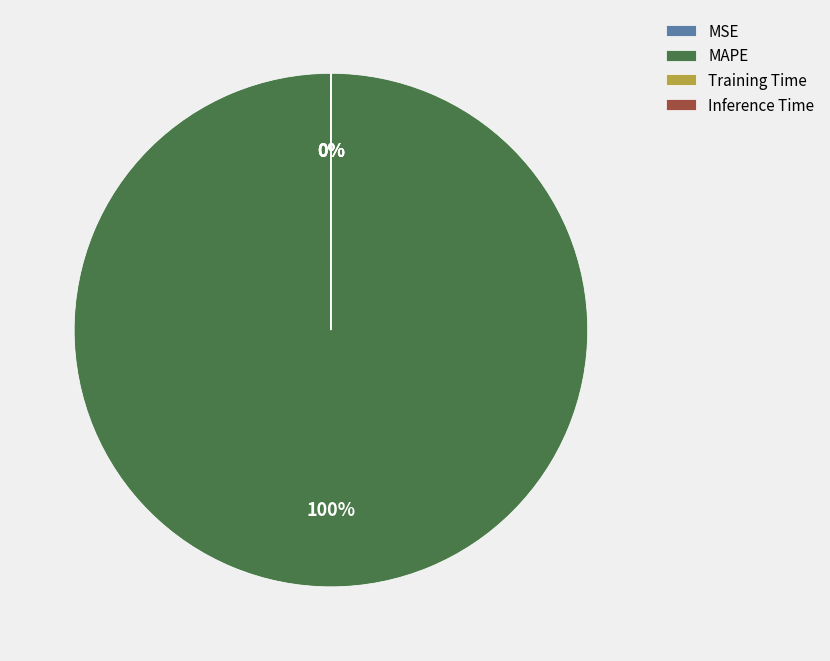

The MAPE slice represents 100% of the pie. True or false?

True